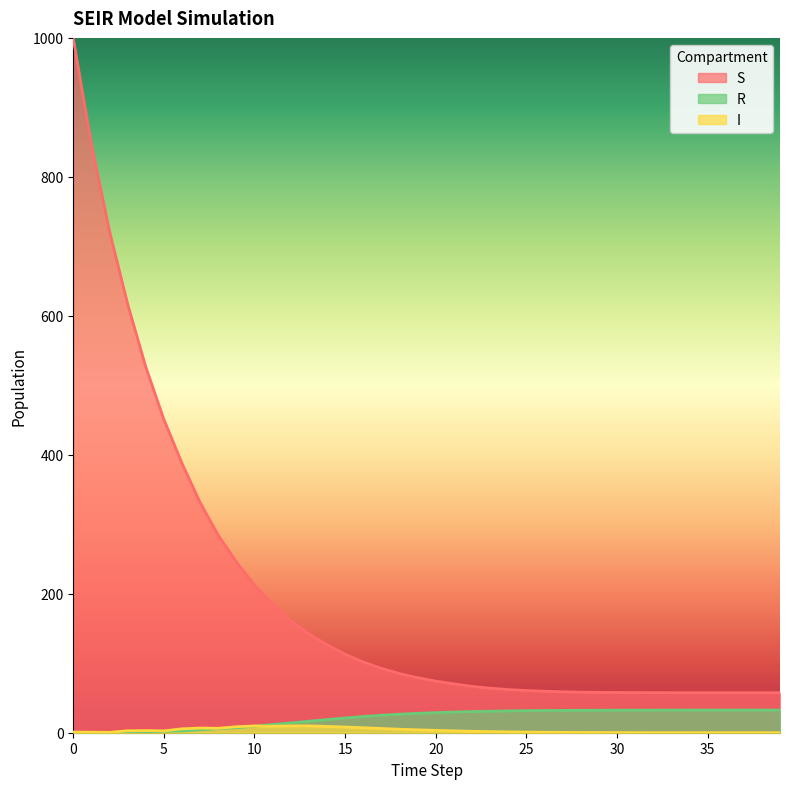

What is the average value of the S series?

198.0